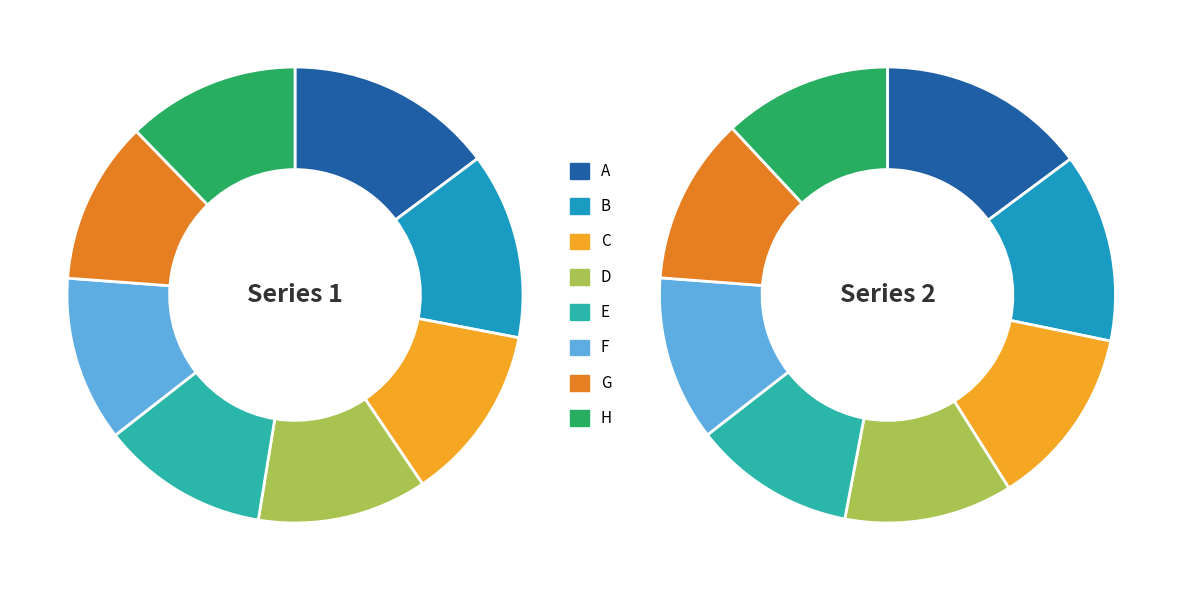

To the nearest percent, what portion does B represent?

13%